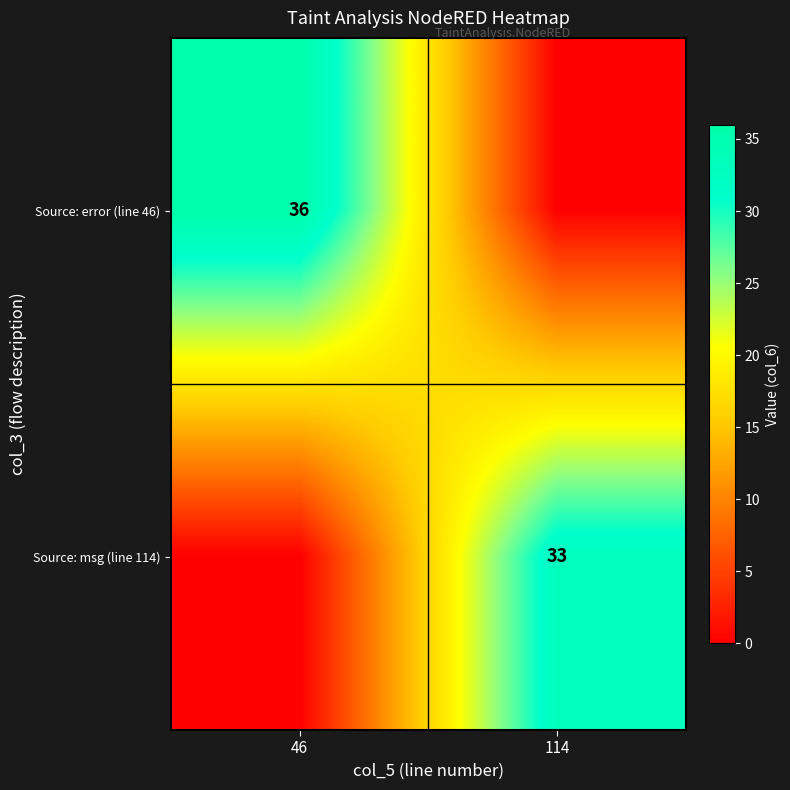

Is it true that Source: msg (line 114) equals 33 at 114?

True